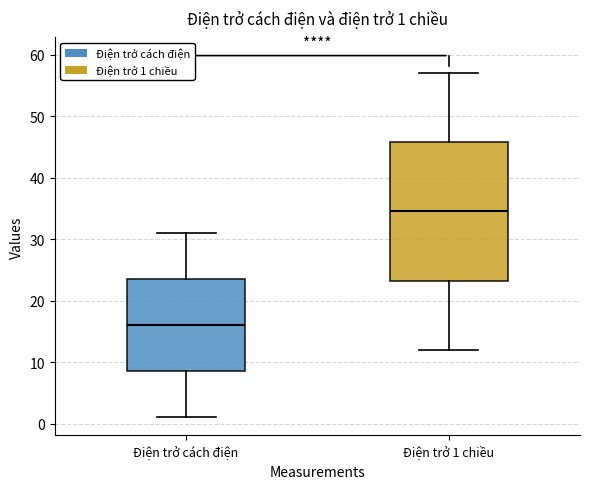

Which box is the tallest, from its lower edge to its upper edge?

Điện trở 1 chiều